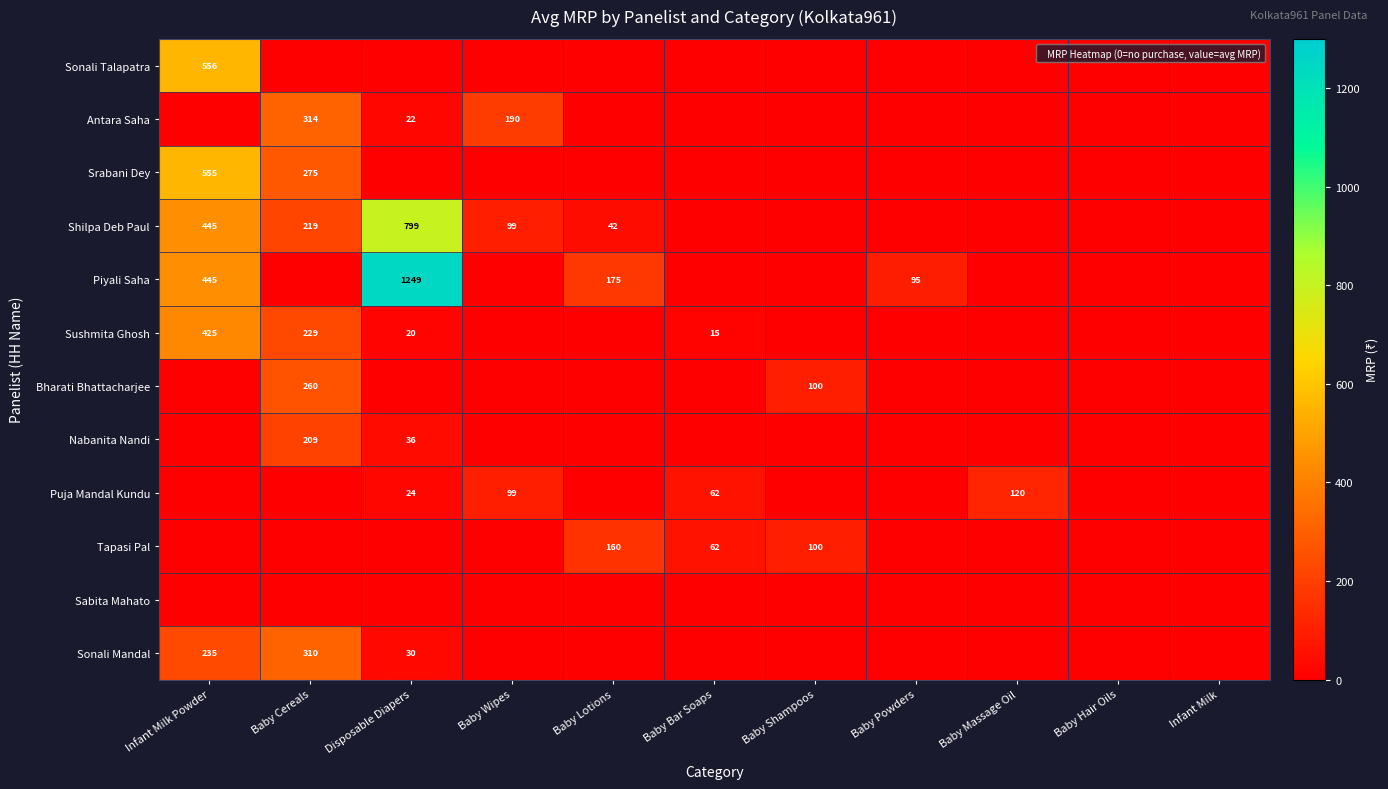

True or false: Srabani Dey has a value of 0.0 at Baby Massage Oil.

True